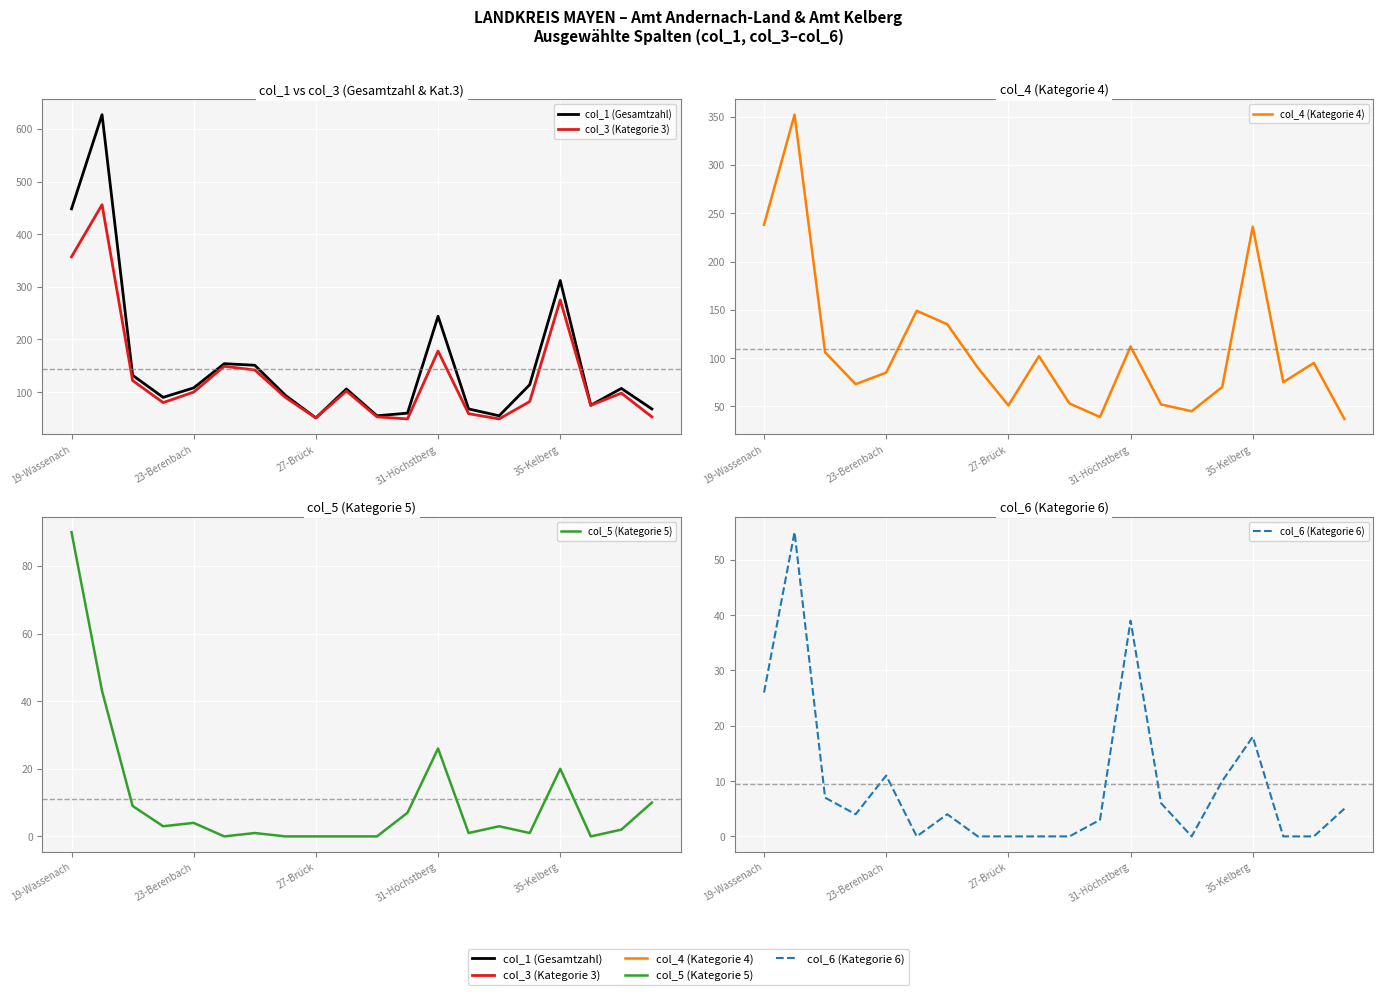

True or false: col_6 (Kategorie 6) has more than 1 interior local peaks.

True